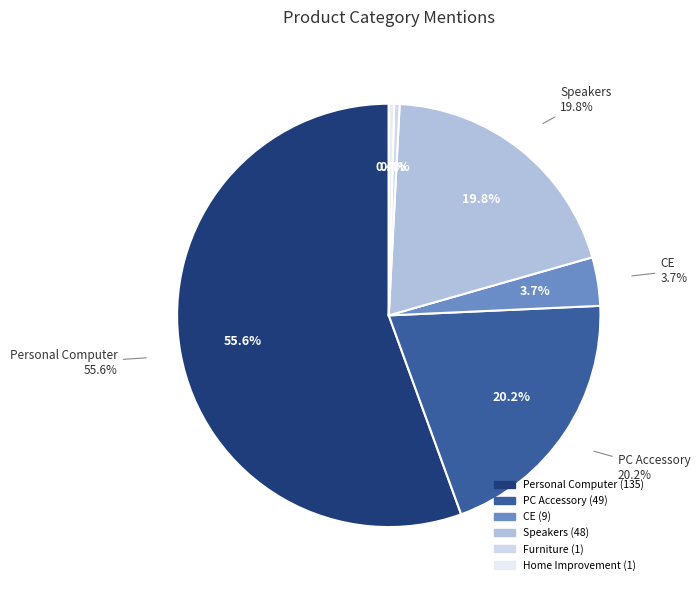

Is the sum of Home Improvement and Personal Computer greater than half?

Yes